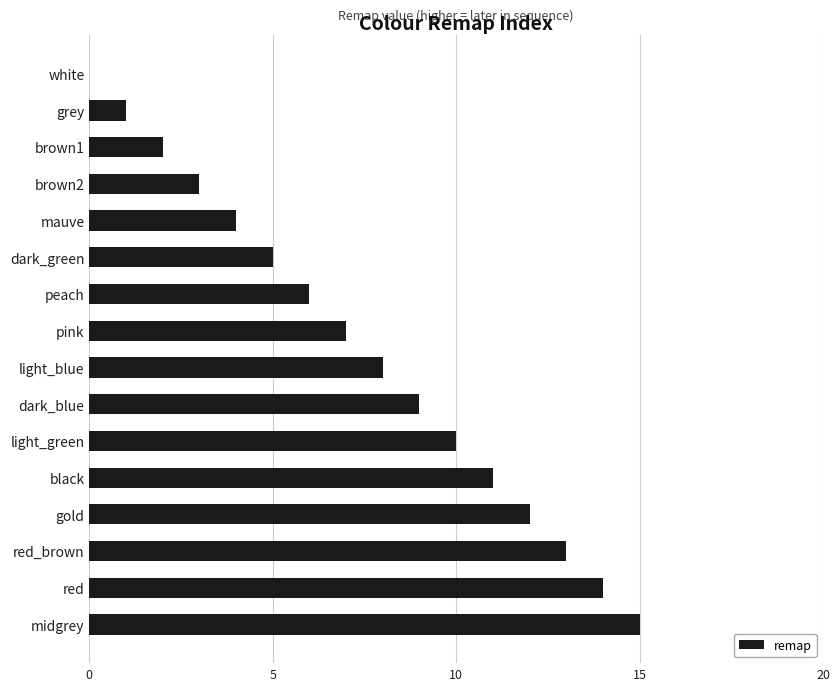

What is the greatest value displayed?

15